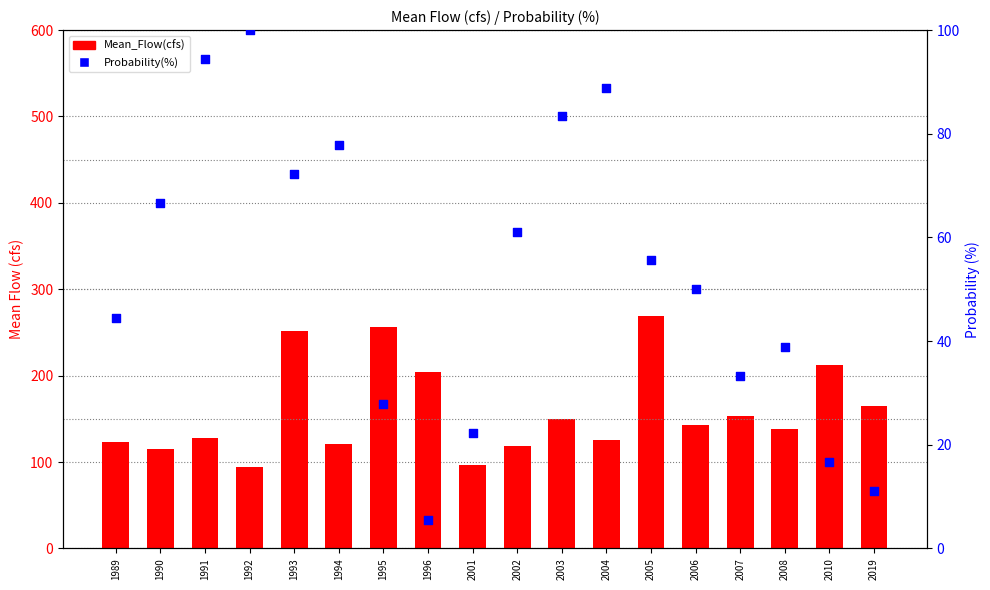

Is the value of Probability(%) at 2003 greater than the value of Mean_Flow(cfs) at 2008?

No